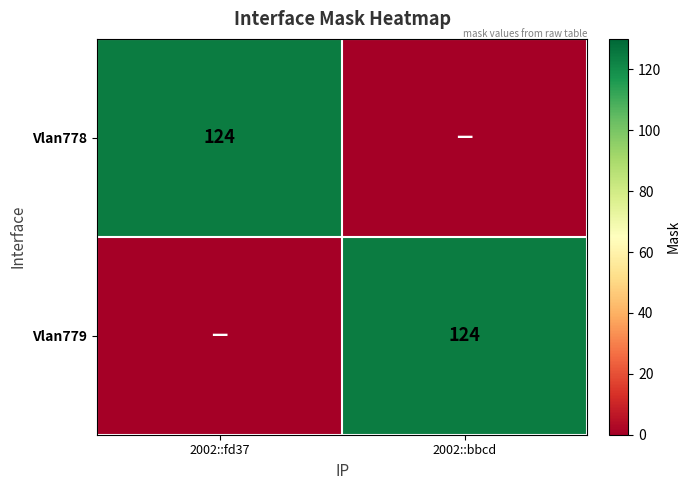

At which category does the chart reach its peak across all series?

2002::fd37